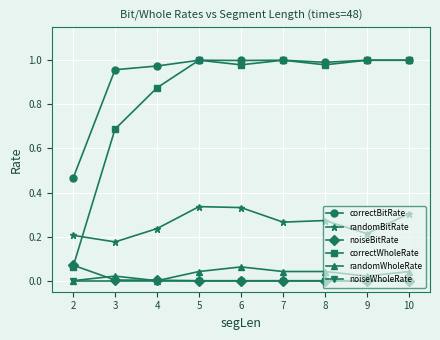

Where is correctWholeRate nearest to the value 0?

2